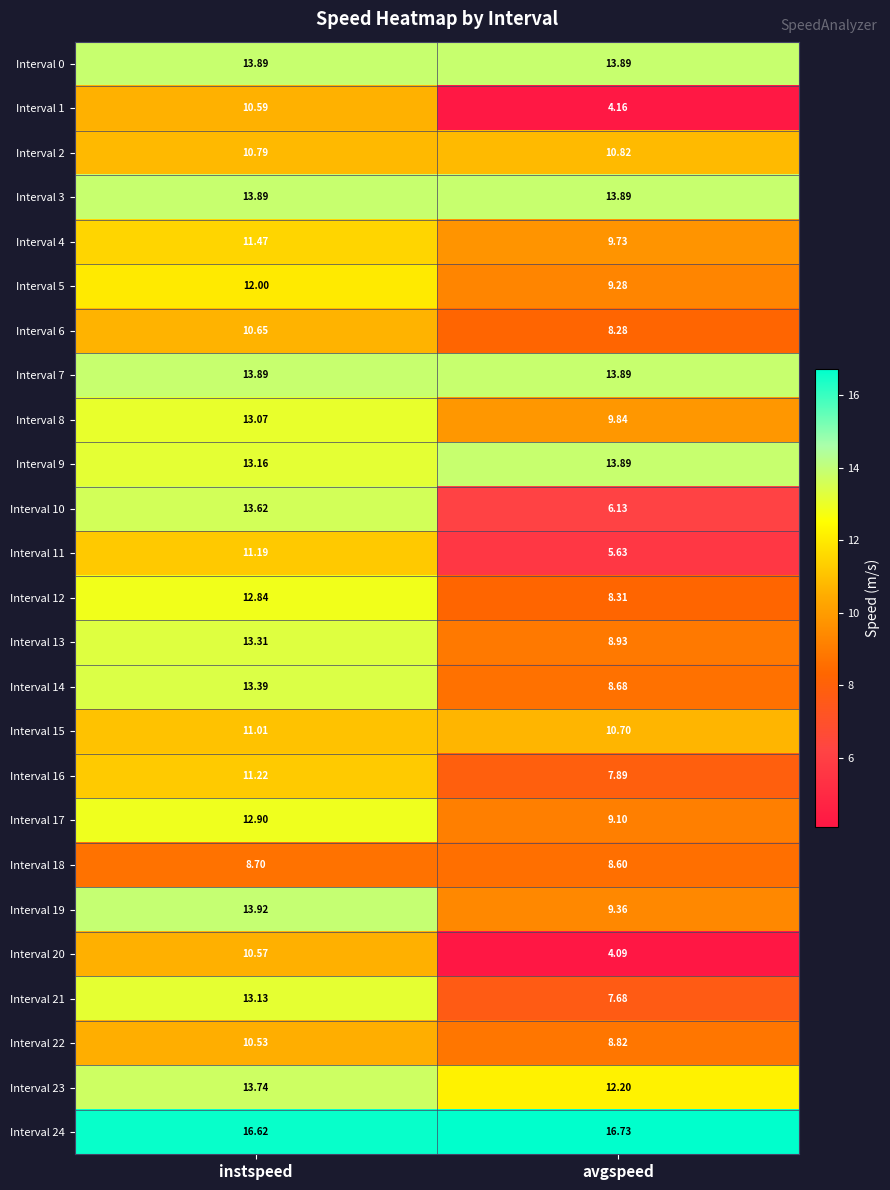

At which label does Interval 10 first exceed 13?

instspeed